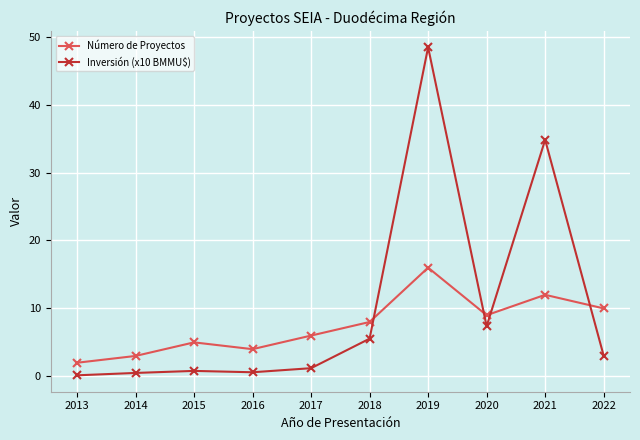

What value does the Número de Proyectos series have at 2017?

6.0